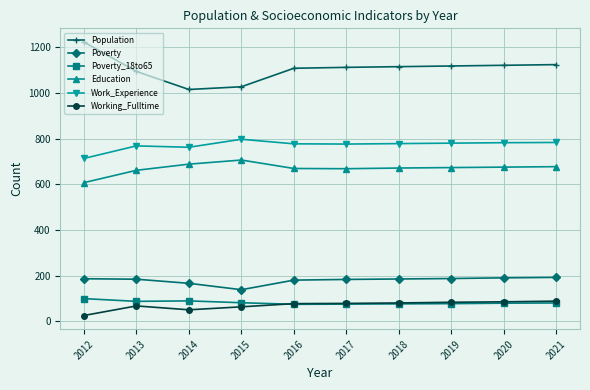

True or false: Work_Experience has more than 0 interior local peaks.

True